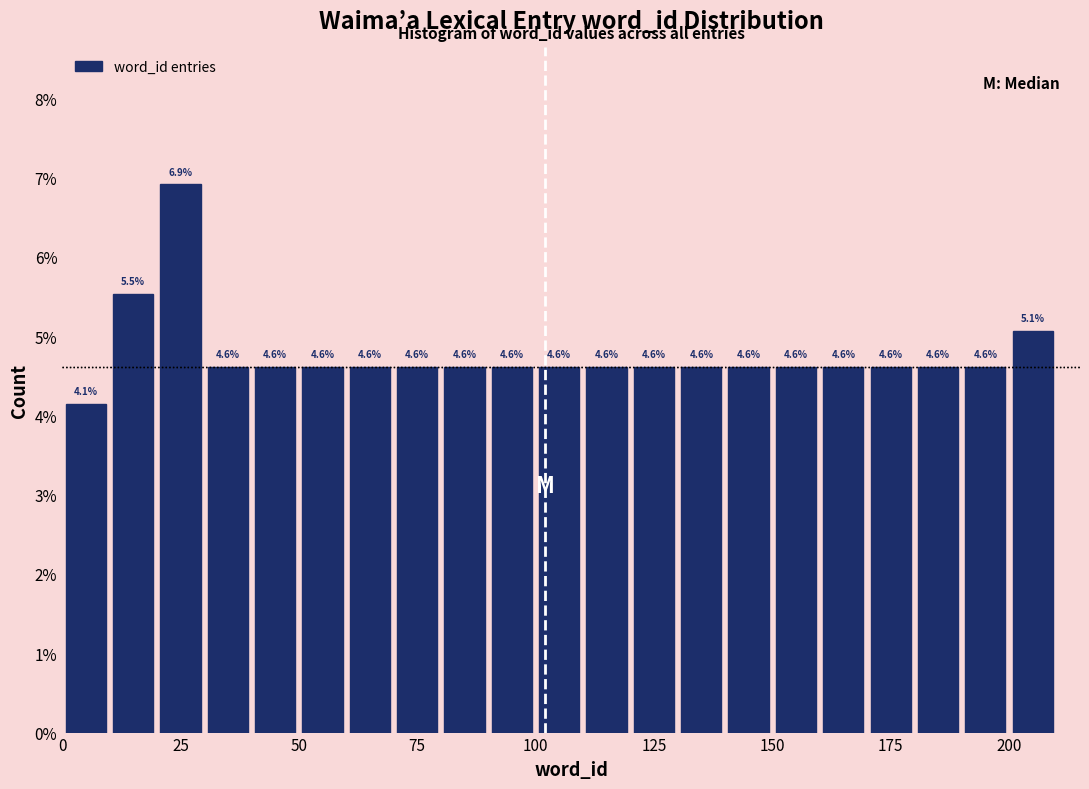

Read against the x-axis, roughly where is the centre of the tallest bar?

25